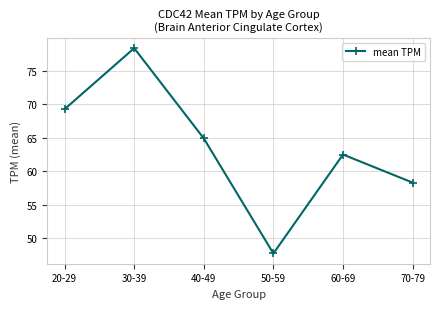

What is the difference between the maximum and minimum values?

30.7